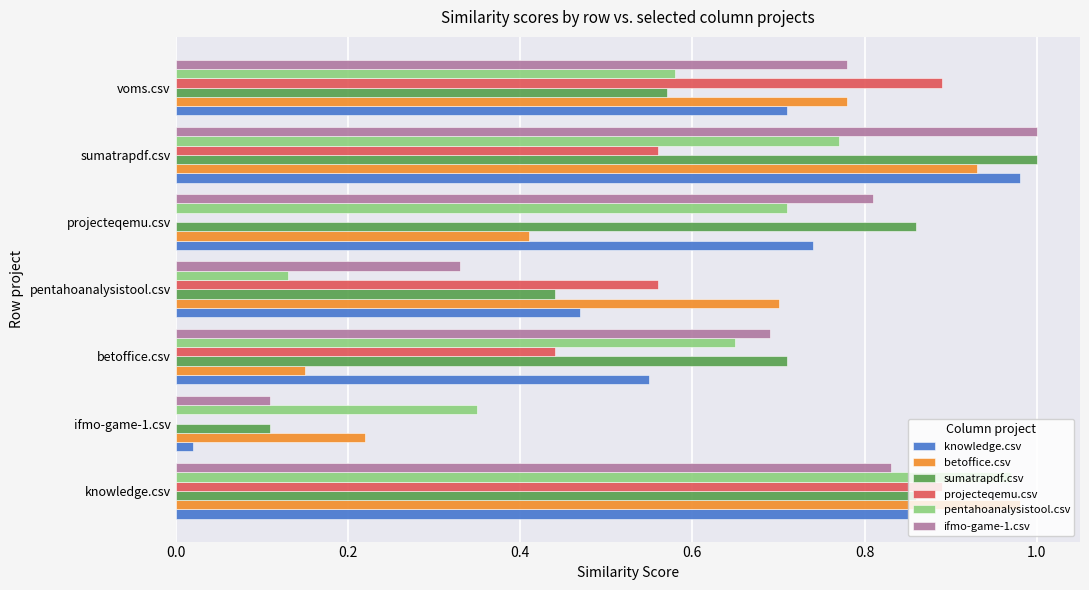

Which series changed the most between pentahoanalysistool.csv and sumatrapdf.csv?

ifmo-game-1.csv